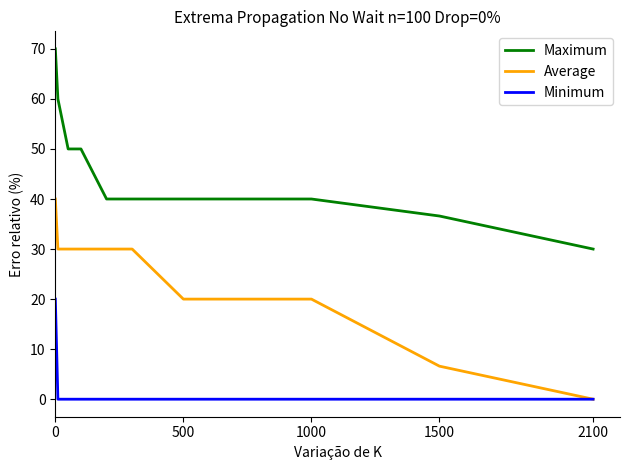

True or false: Average and Maximum cross at least once.

False